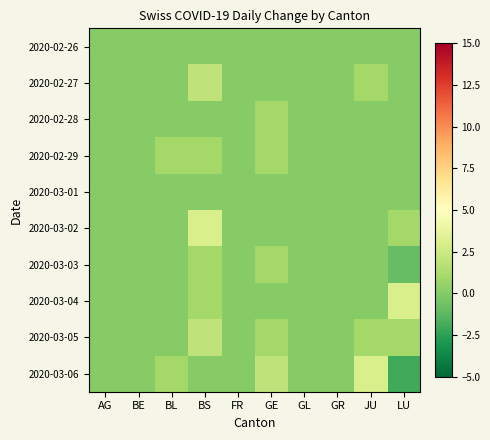

At which category is the sum across all series the highest?

BS